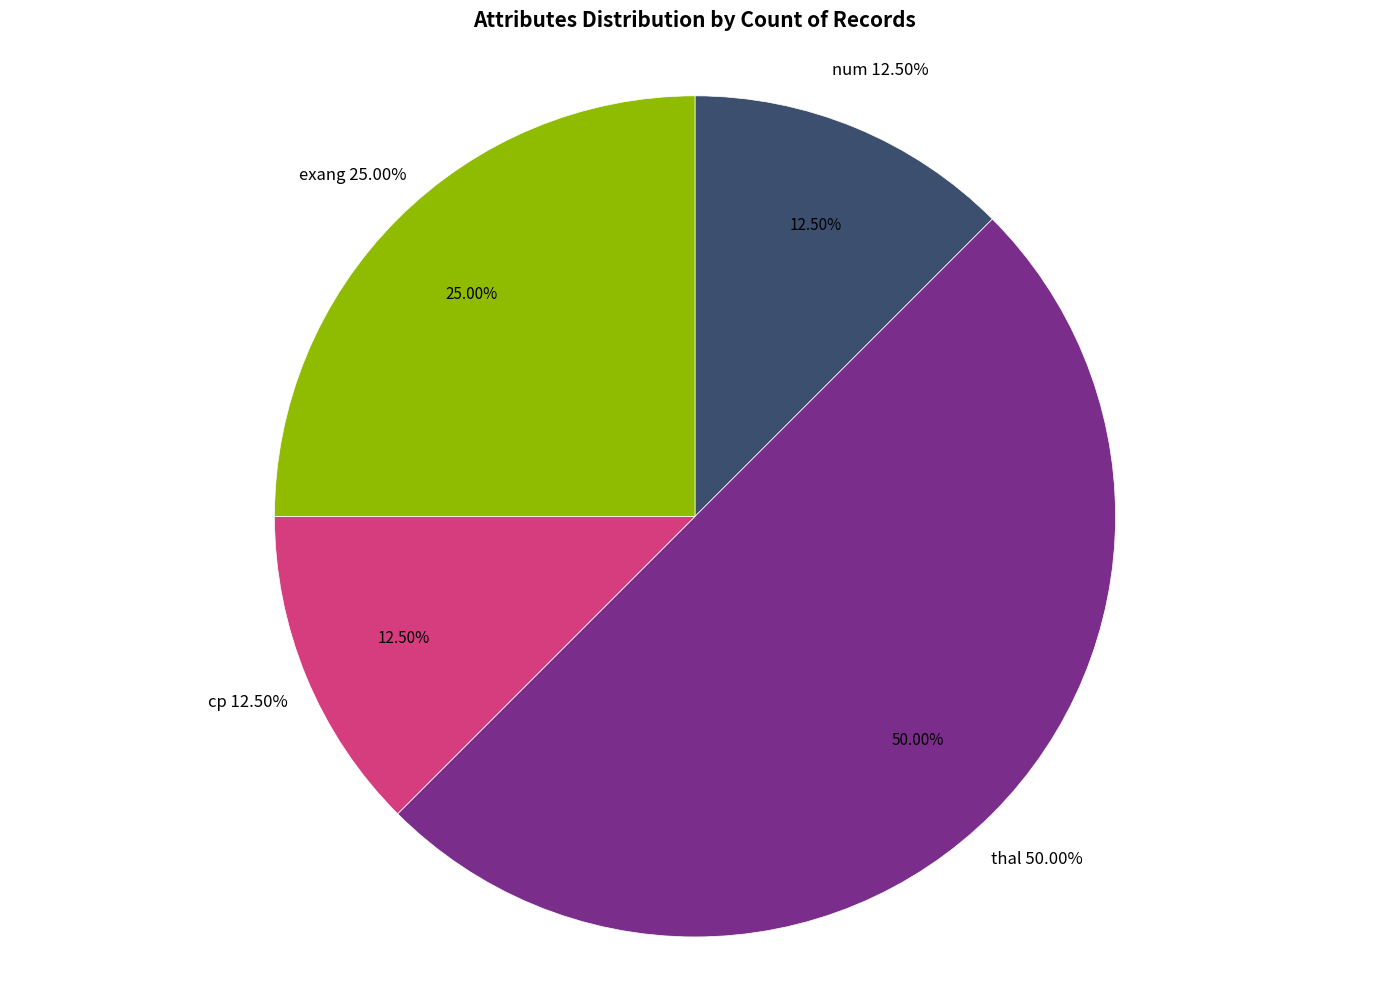

The num slice represents 1% of the pie. True or false?

False